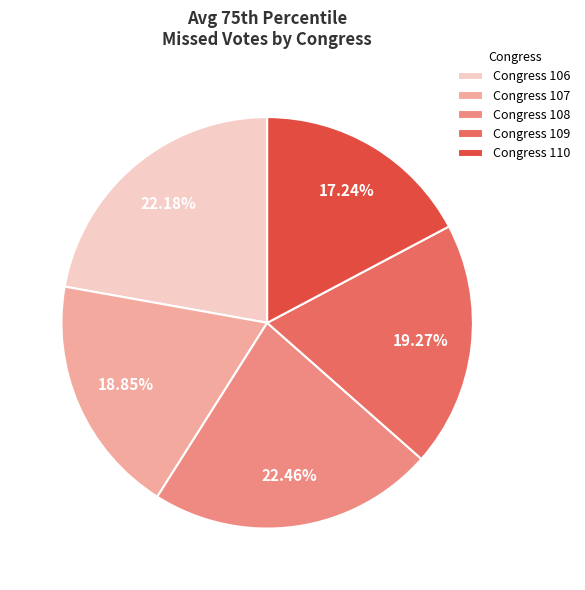

Which has a higher value, Congress 106 or Congress 107?

Congress 106